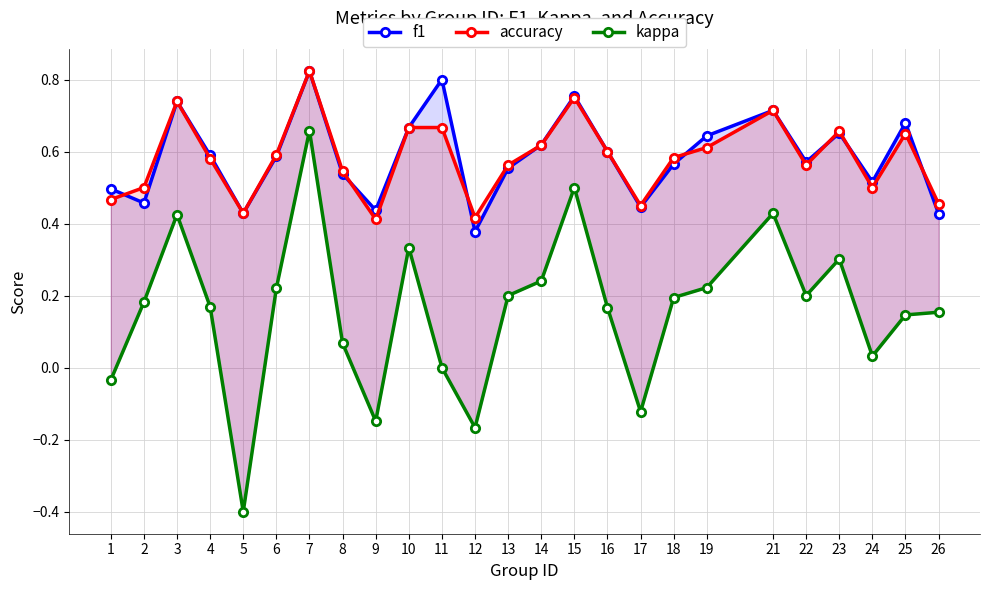

What is the sum of all accuracy values?

14.5